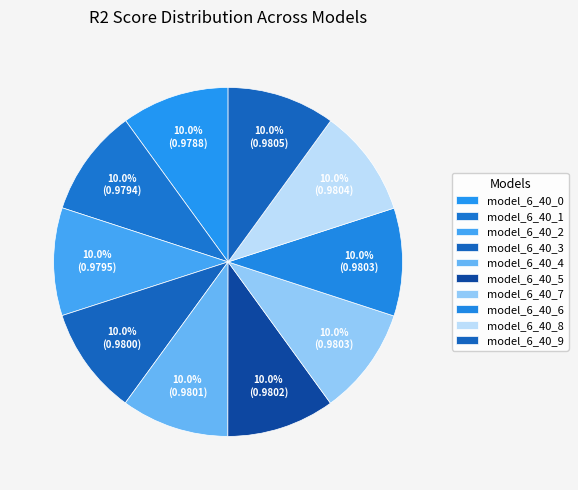

To the nearest percent, what is the combined percentage of model_6_40_5 and model_6_40_9?

20%